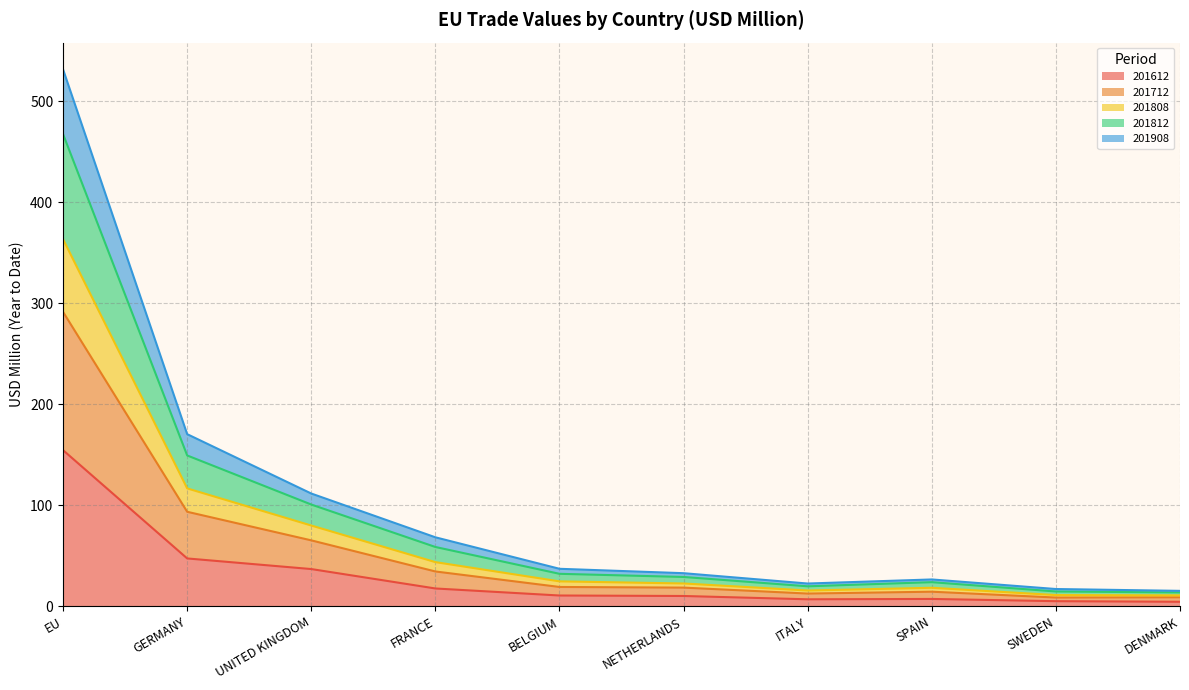

At which category is the sum across all series the highest?

EU